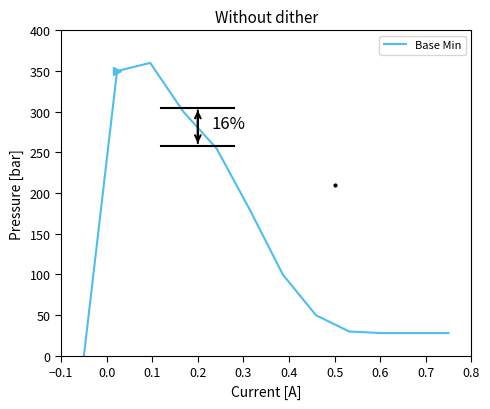

What is the sum of all values?

1709